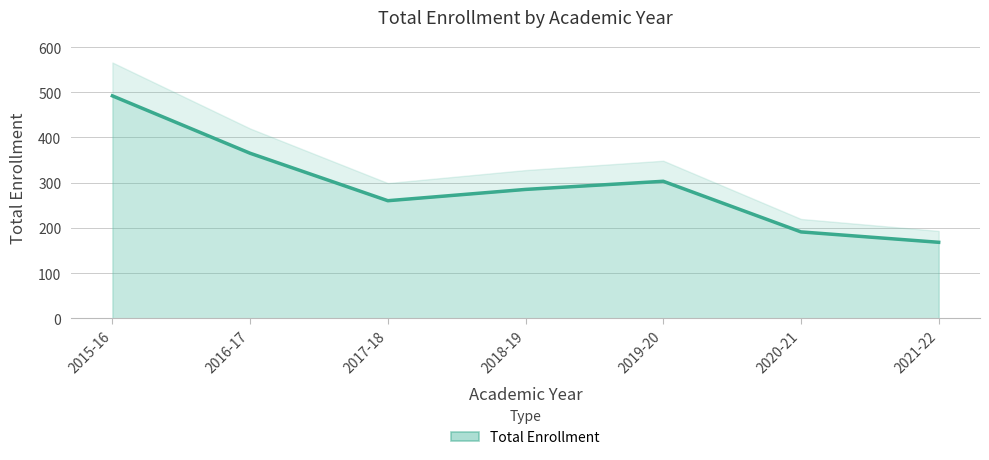

What is the difference between the values at 2020-21 and 2019-20?

112